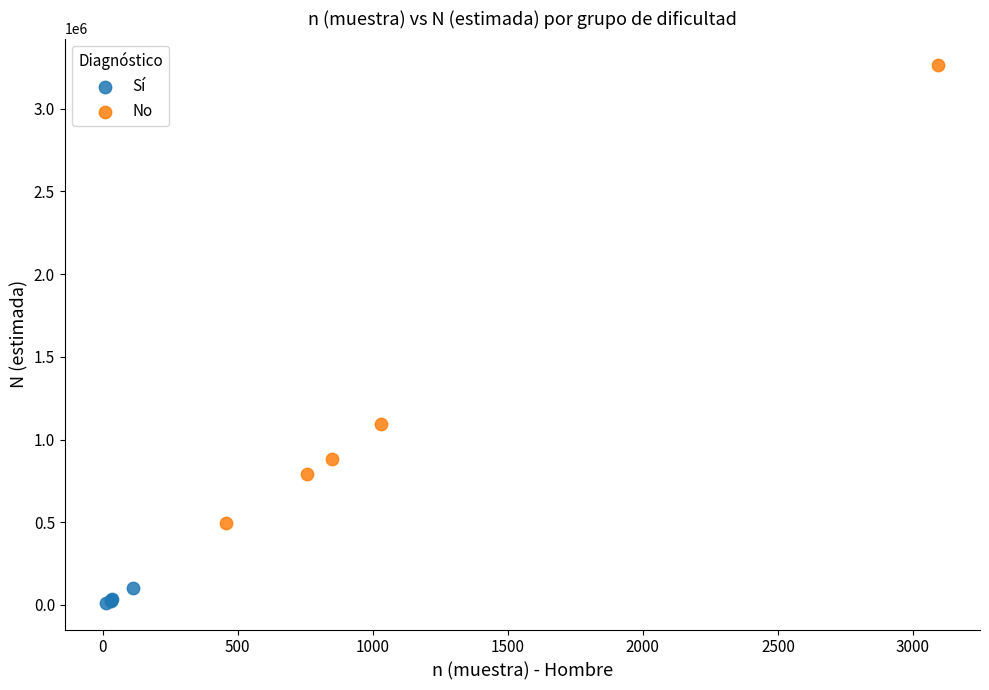

Which series reaches the maximum Y coordinate?

No